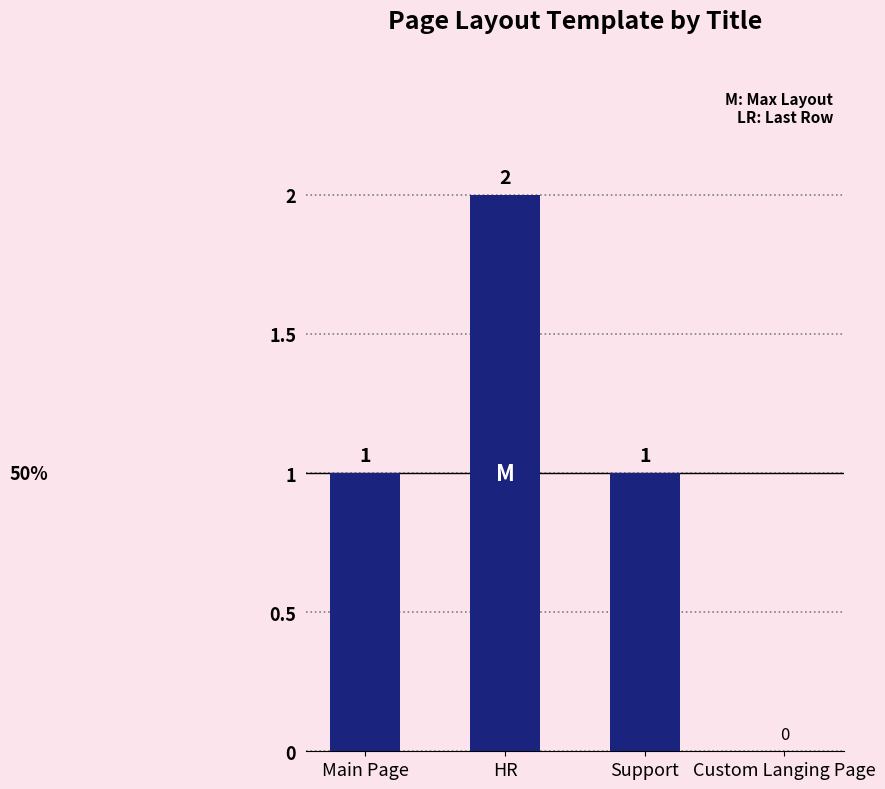

How many values are between 1 and 2?

3